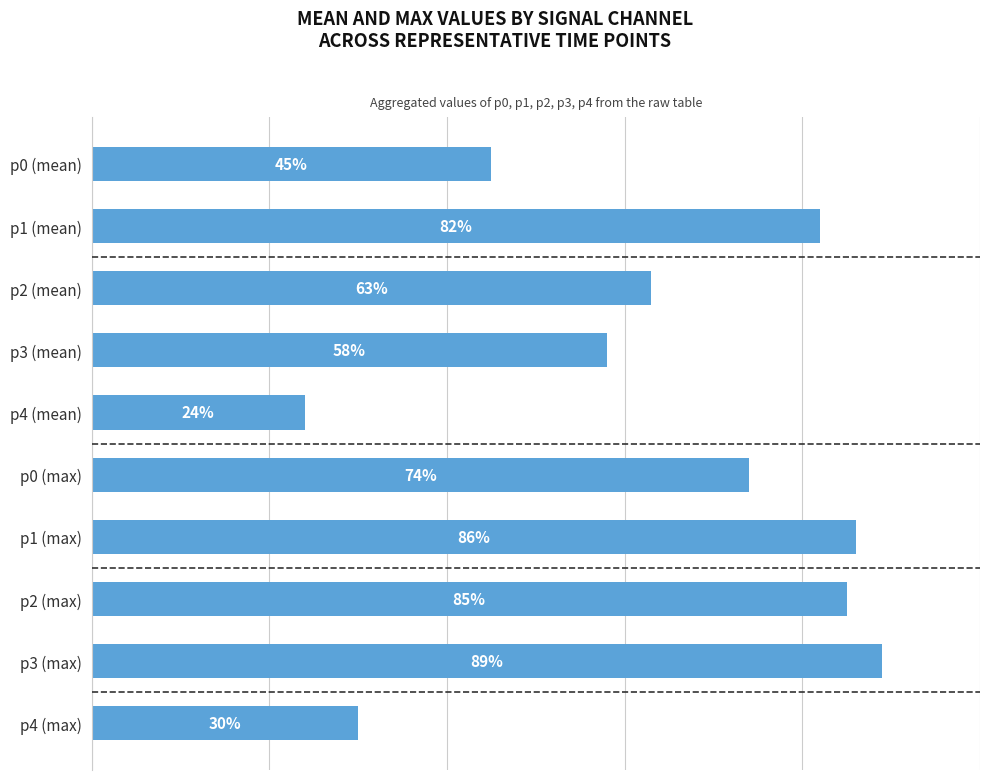

What is the label of the 2nd bar from the top?

p1 (mean)